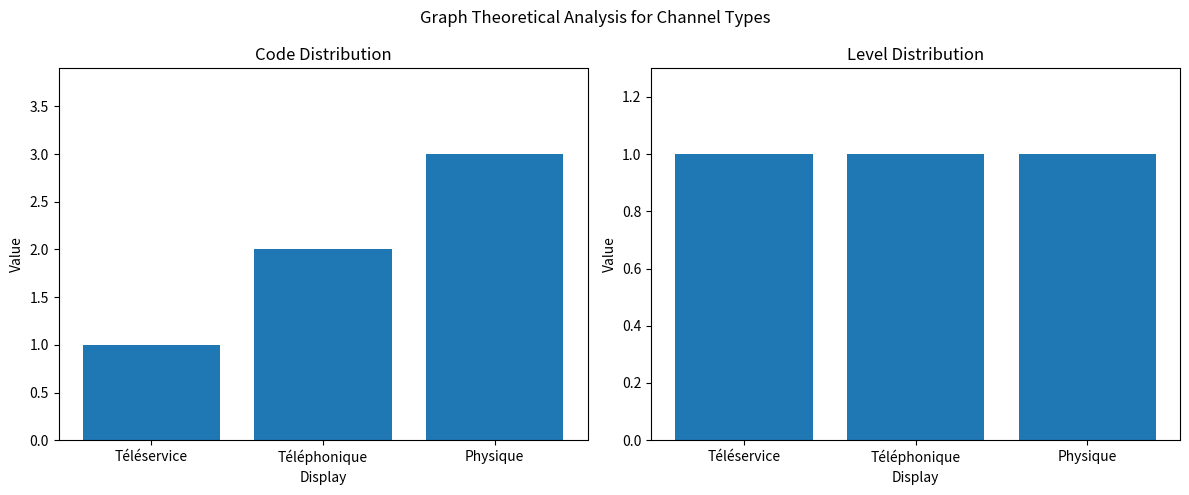

What is the minimum value shown in the chart?

1